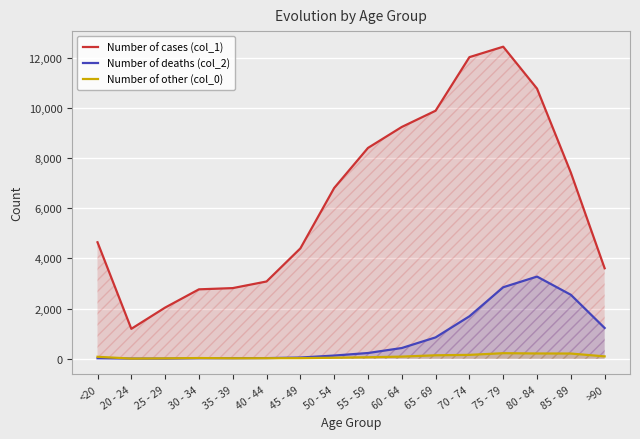

True or false: Number of cases (col_1) and Number of other (col_0) intersect in this chart.

False